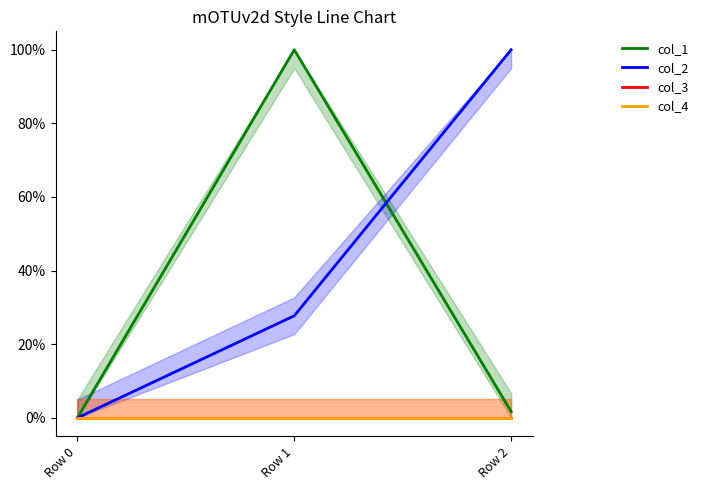

At how many categories does at least one series exceed 0?

2